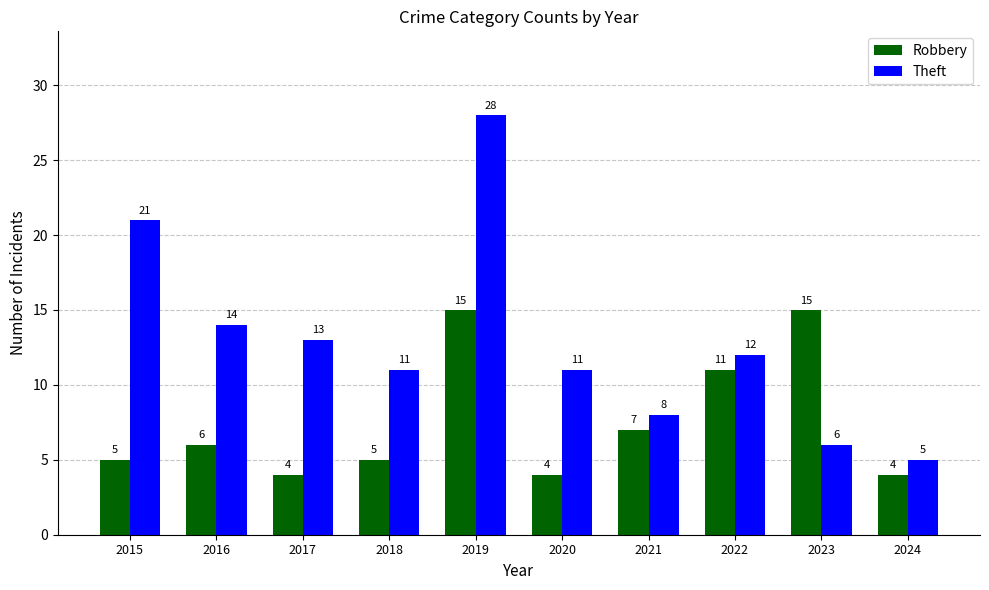

At which category is the sum across all series the highest?

2019